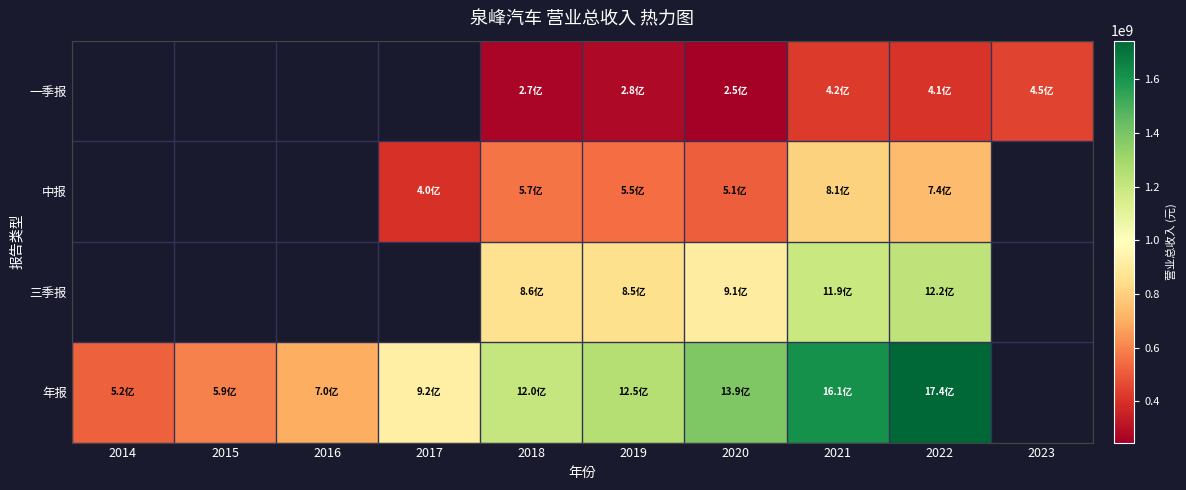

What is the total value across all series at 2018?

2898115976.4